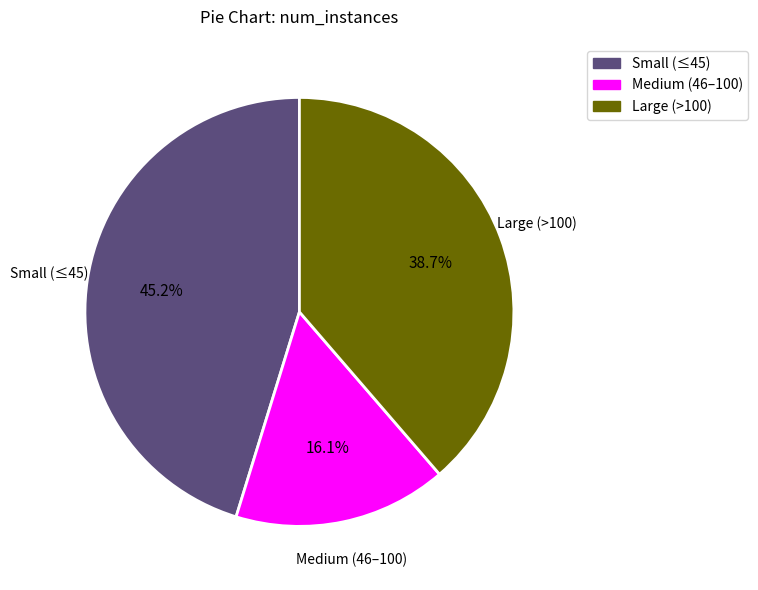

Is Medium (46–100) the majority of the pie?

No